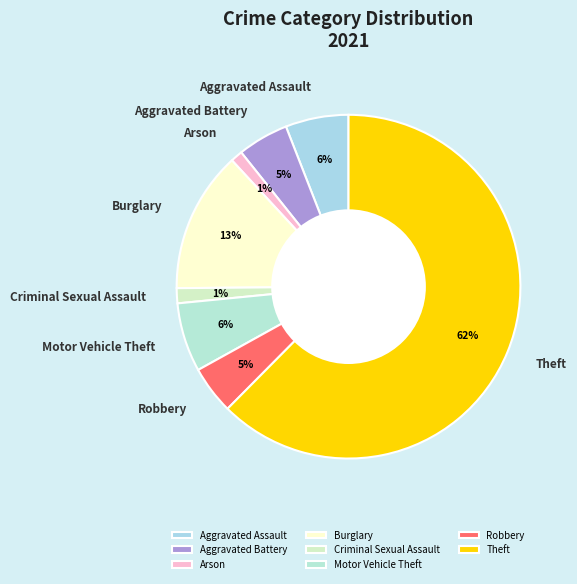

Between Criminal Sexual Assault and Aggravated Assault, which is larger?

Aggravated Assault